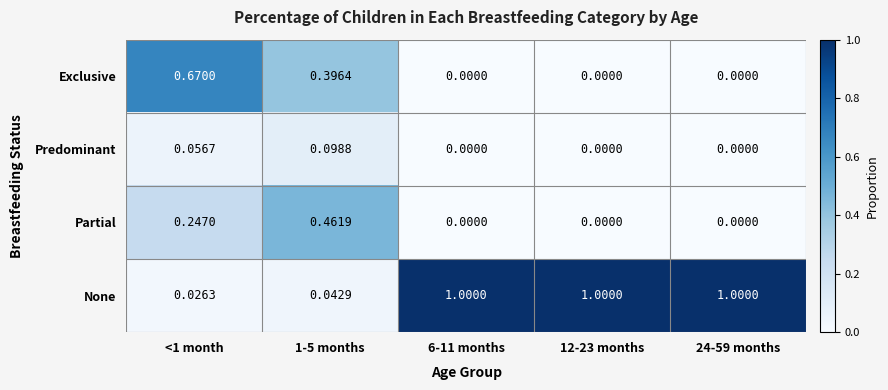

List the series in order of their peak value, highest first.

None, Exclusive, Partial, Predominant